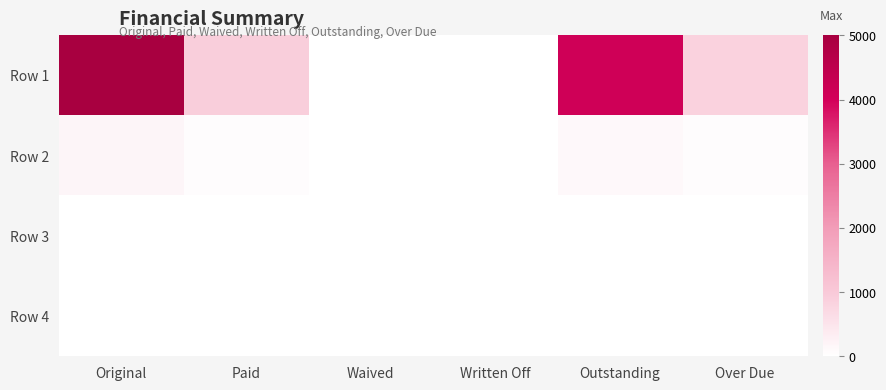

Which series has the widest spread of values?

Row 1